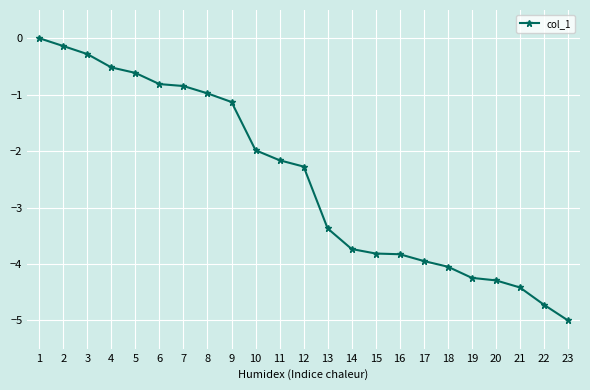

What is the difference between the maximum and minimum values?

5.0